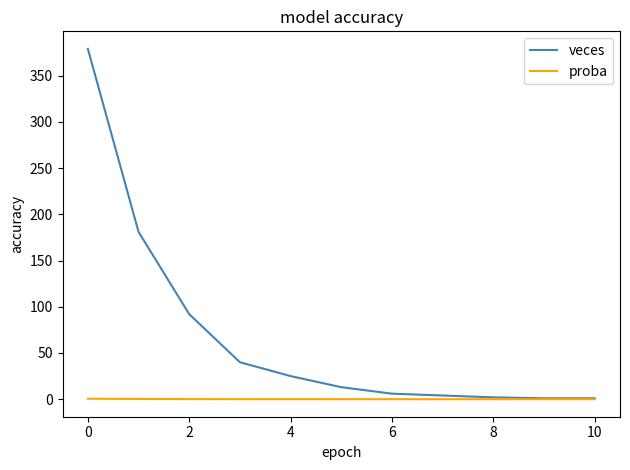

What are all the series names shown in the legend?

veces, proba